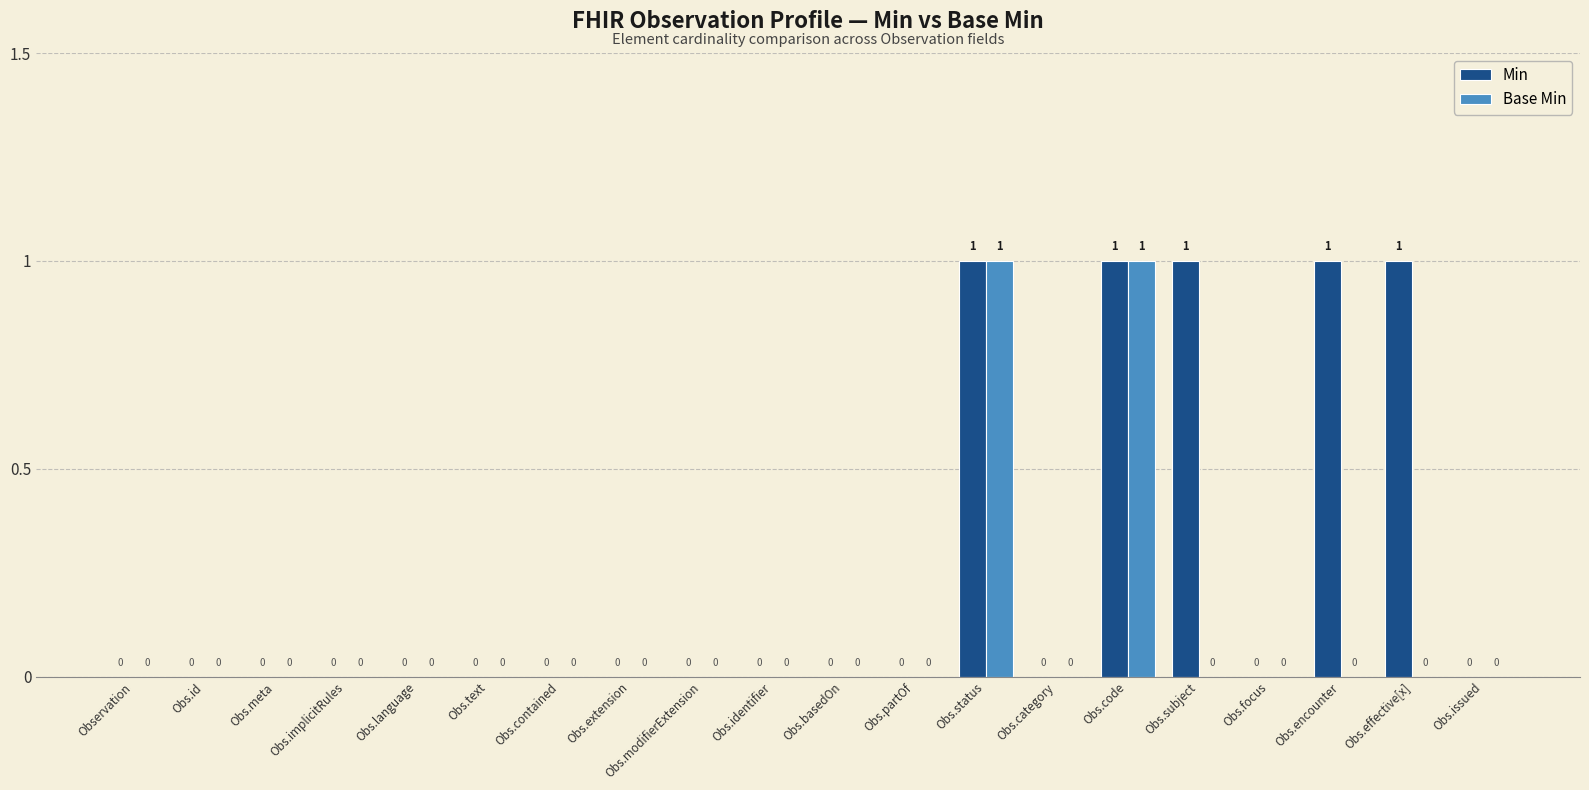

The value of Base Min at Obs.subject is -1. True or false?

False